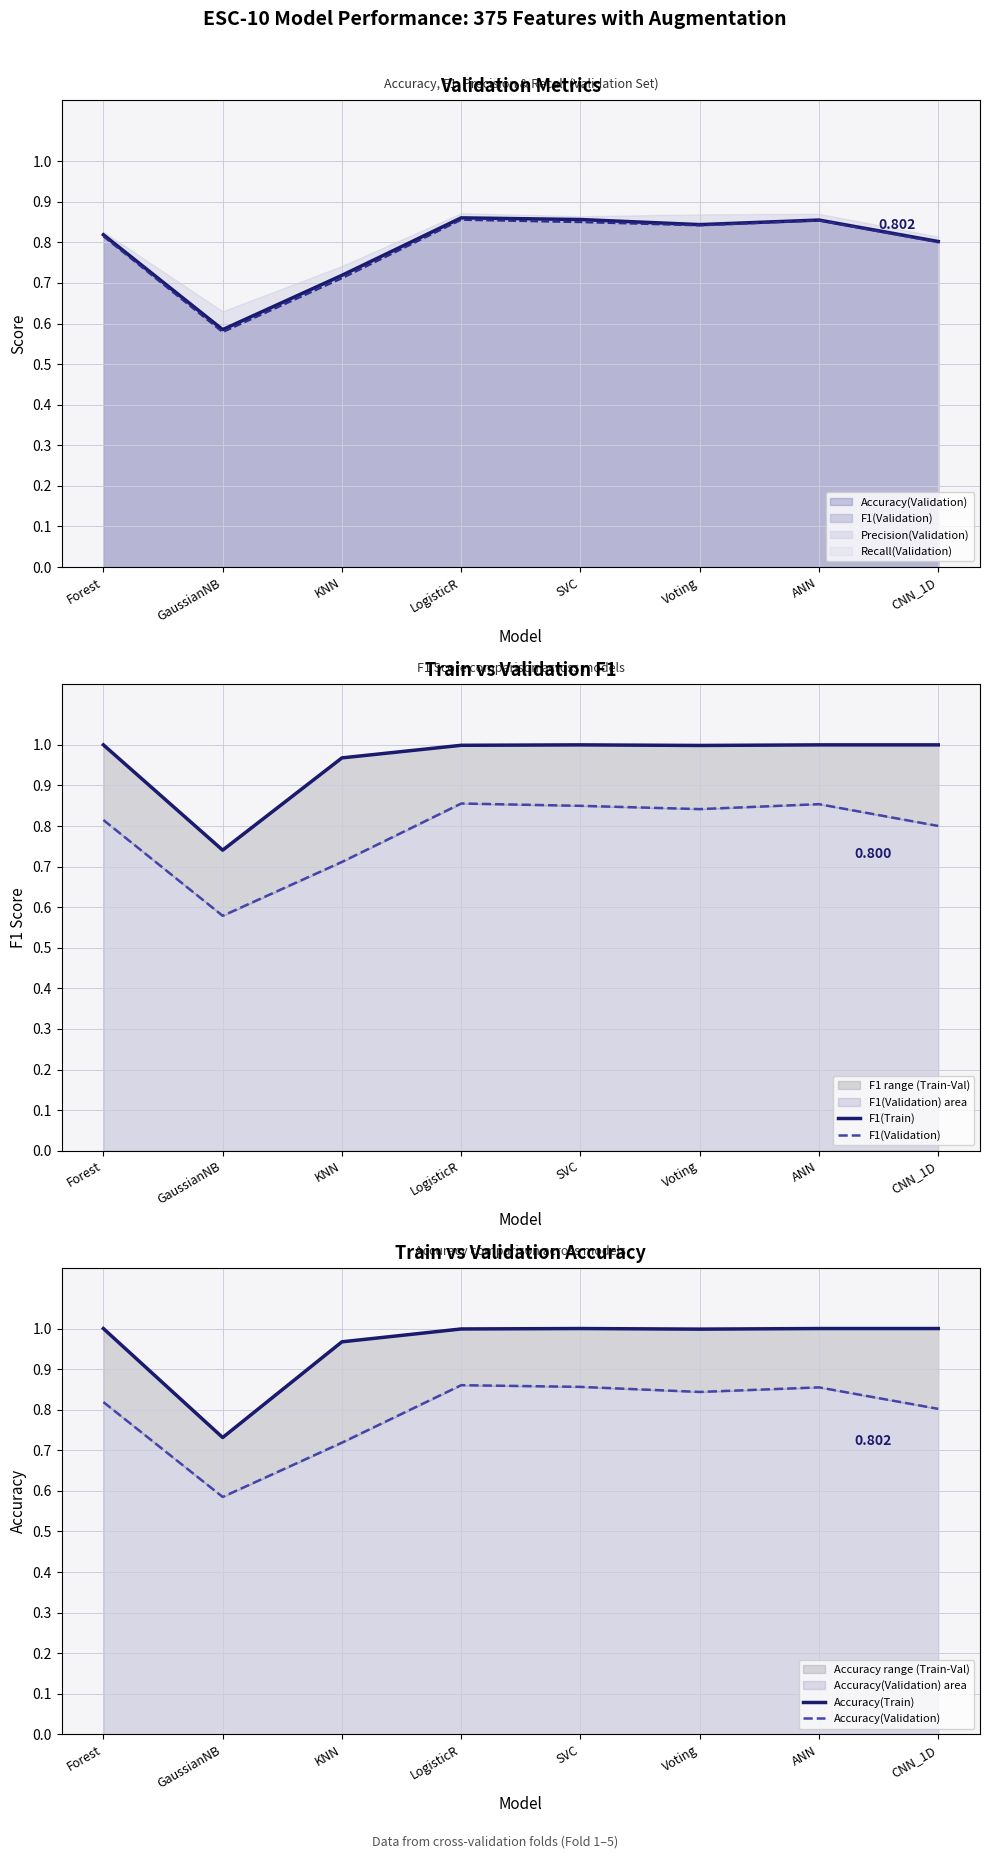

Reading right to left, transcribe all the data shown in this chart.

F1(Train): CNN_1D=1.0	ANN=1.0	Voting=1.0	SVC=1.0	LogisticR=1.0	KNN=1.0	GaussianNB=0.7	Forest=1.0
F1(Validation): CNN_1D=0.8	ANN=0.9	Voting=0.8	SVC=0.8	LogisticR=0.9	KNN=0.7	GaussianNB=0.6	Forest=0.8
Accuracy(Train): CNN_1D=1.0	ANN=1.0	Voting=1.0	SVC=1.0	LogisticR=1.0	KNN=1.0	GaussianNB=0.7	Forest=1.0
Accuracy(Validation): CNN_1D=0.8	ANN=0.9	Voting=0.8	SVC=0.9	LogisticR=0.9	KNN=0.7	GaussianNB=0.6	Forest=0.8